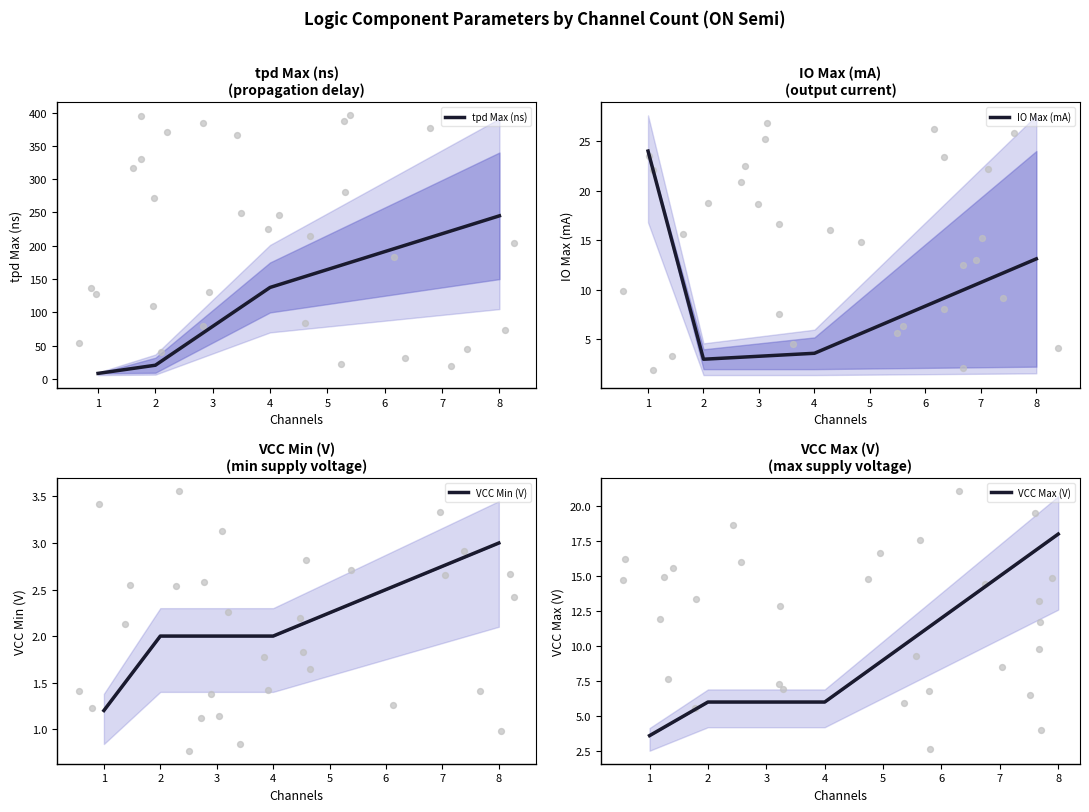

What are all the series names shown in the legend?

tpd Max (ns), IO Max (mA), VCC Min (V), VCC Max (V)